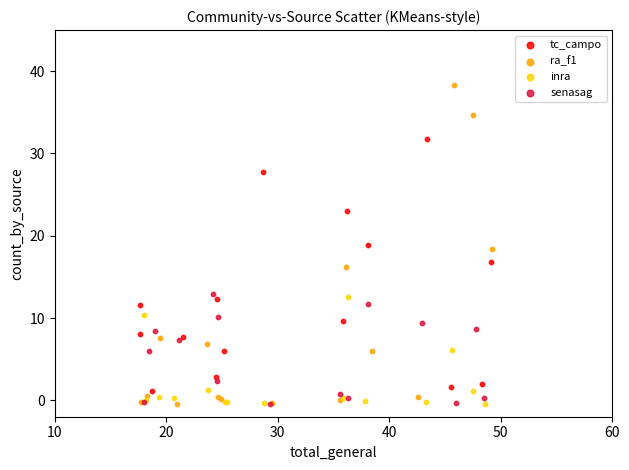

Which series reaches the maximum Y coordinate?

ra_f1